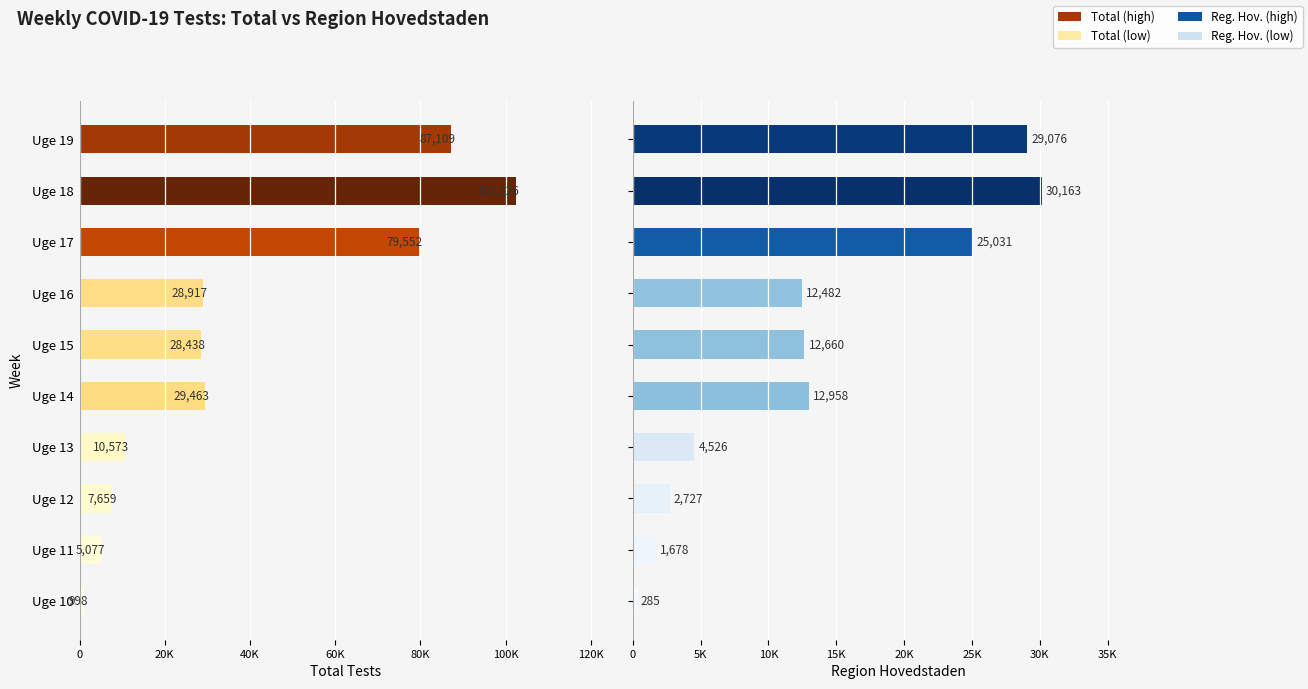

Count the number of categories in the chart.

10